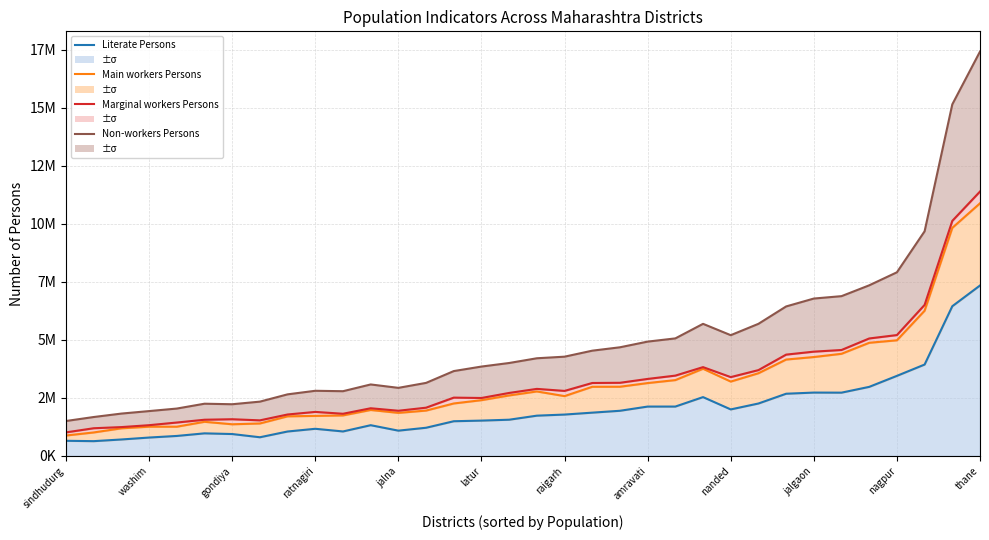

What is the difference between the second highest and minimum values in the Main workers Persons series?

8951022